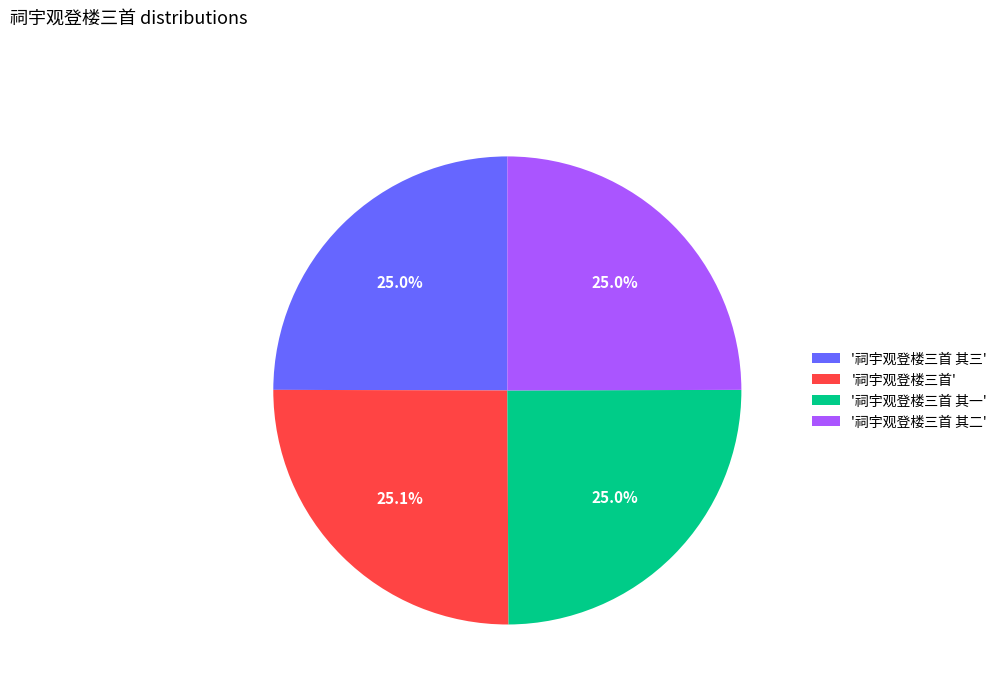

What portion of the pie excludes '祠宇观登楼三首 其二'?

75.0%